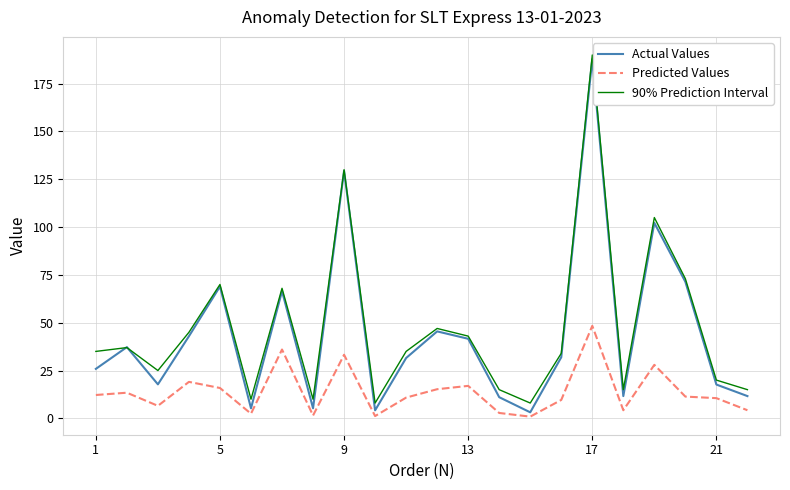

What is the maximum value for 90% Prediction Interval?

190.0